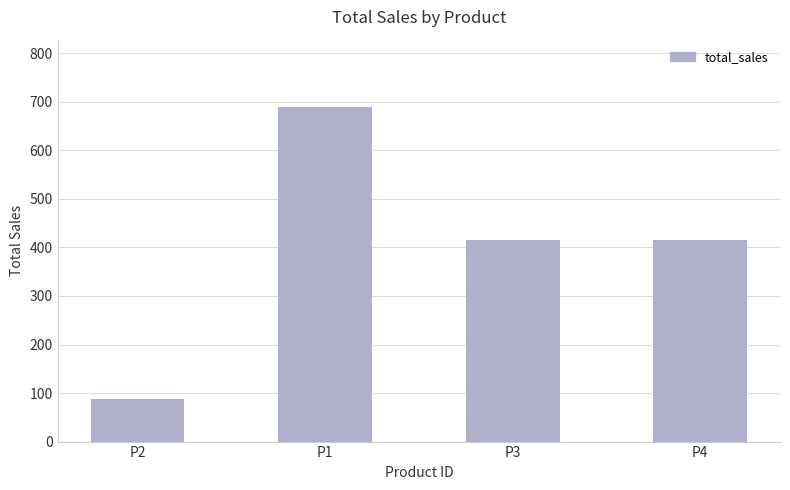

What is the average value?

402.3